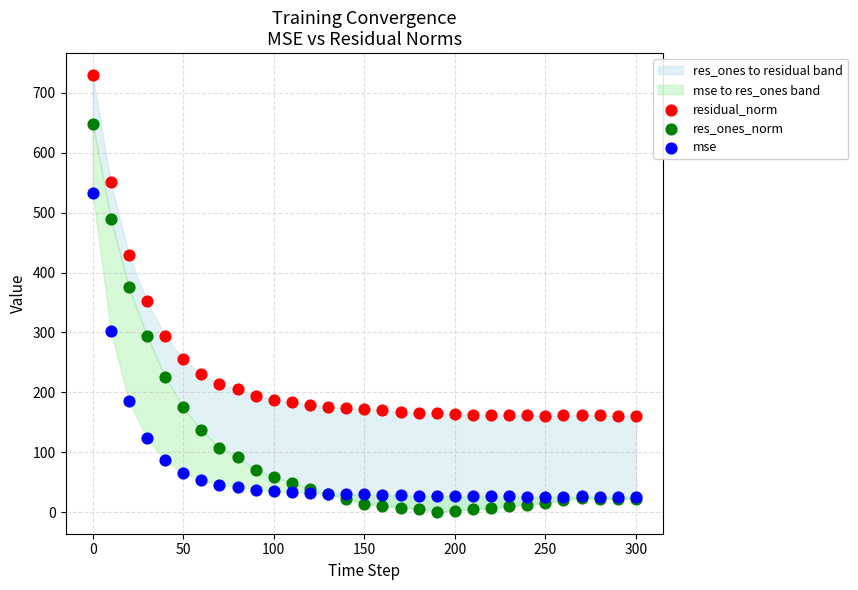

Which series has the largest Y range (max minus min)?

res_ones_norm